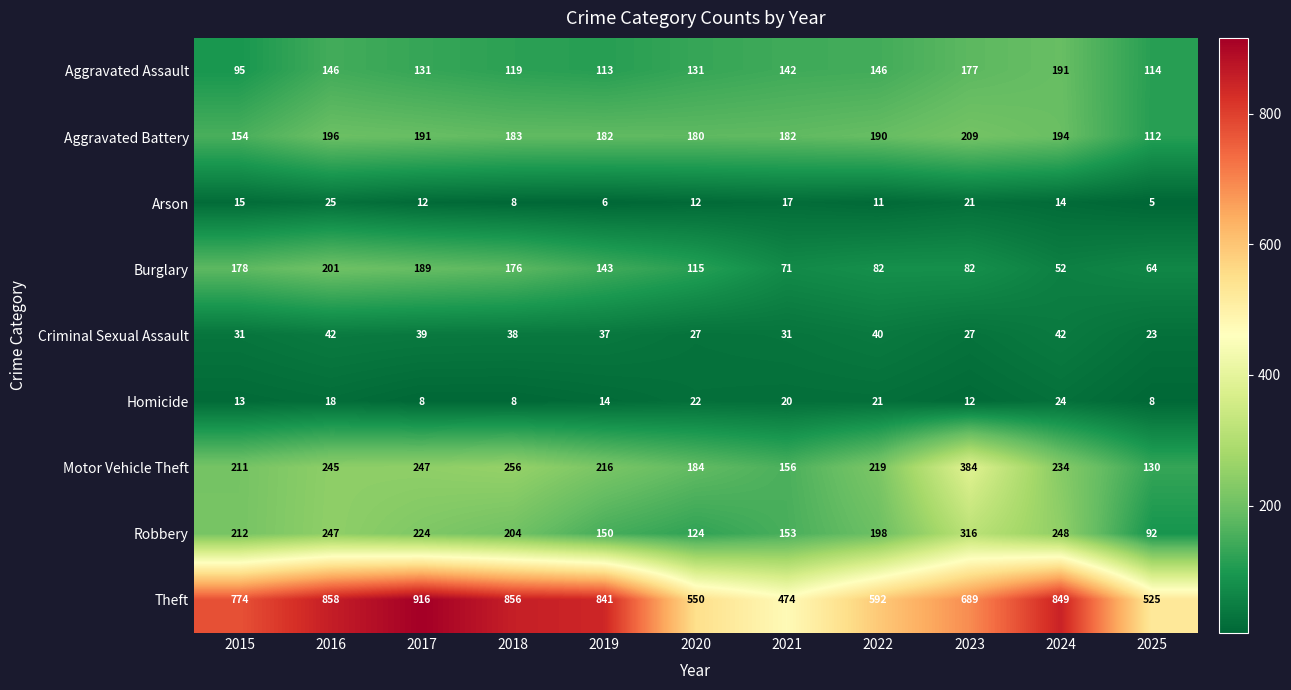

Which series has the largest total across all categories?

Theft